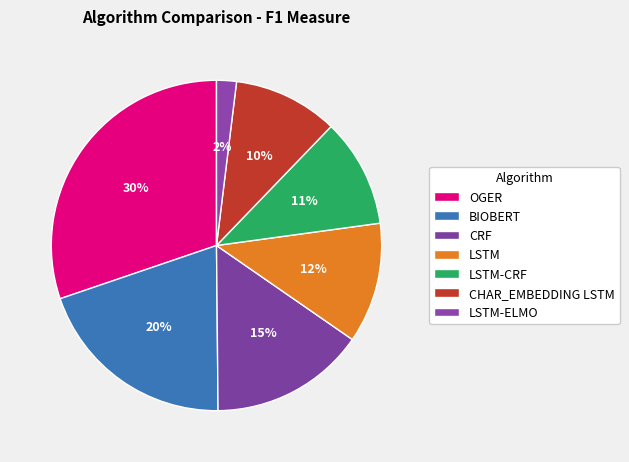

True or false: BIOBERT accounts for 31% of the total.

False